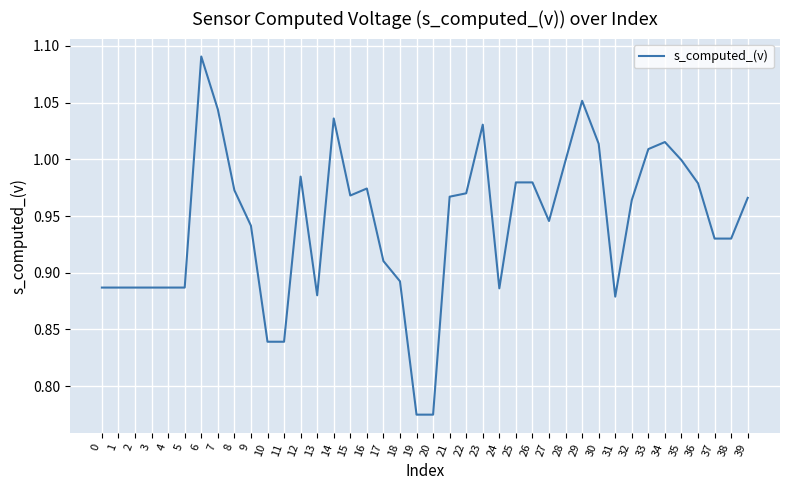

Which category has the highest value across all series?

6